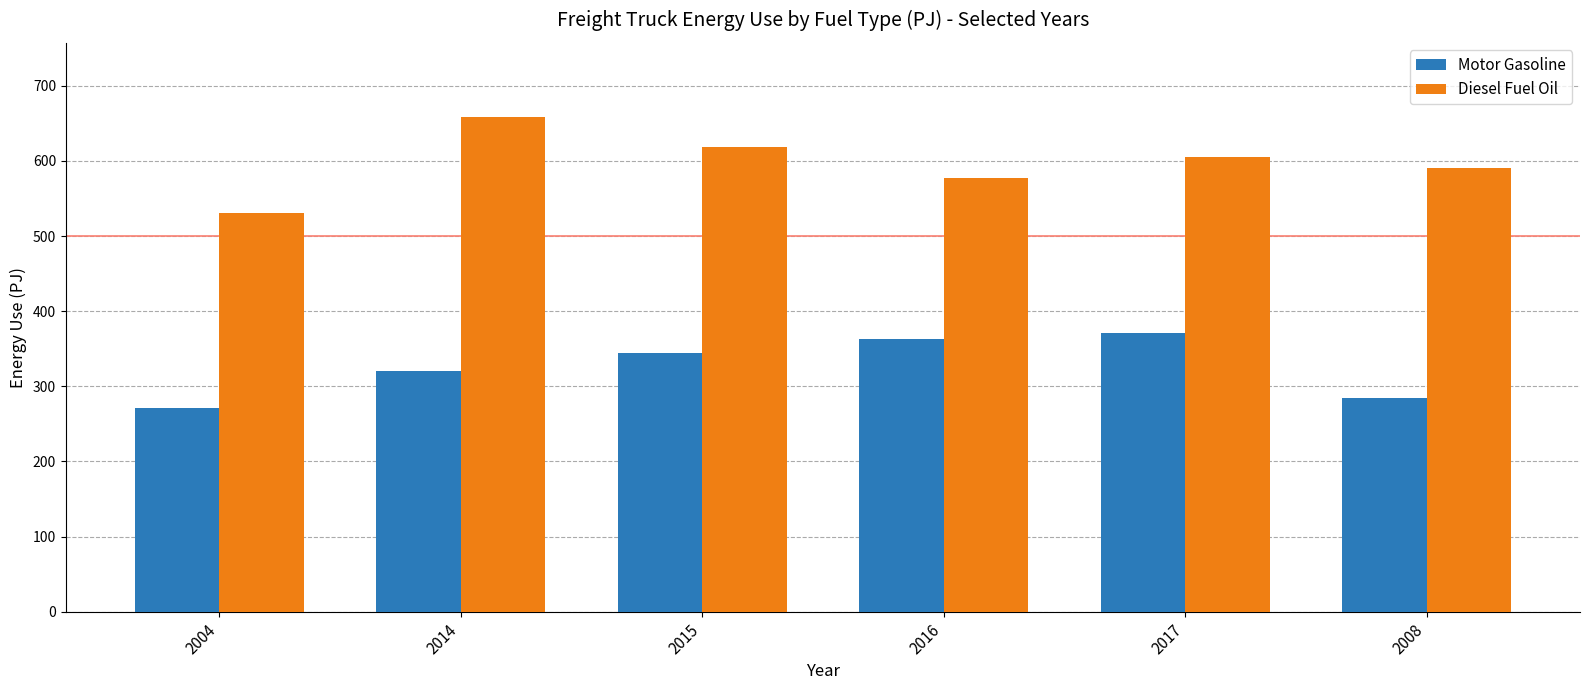

Which category has the highest value in the Diesel Fuel Oil series?

2014